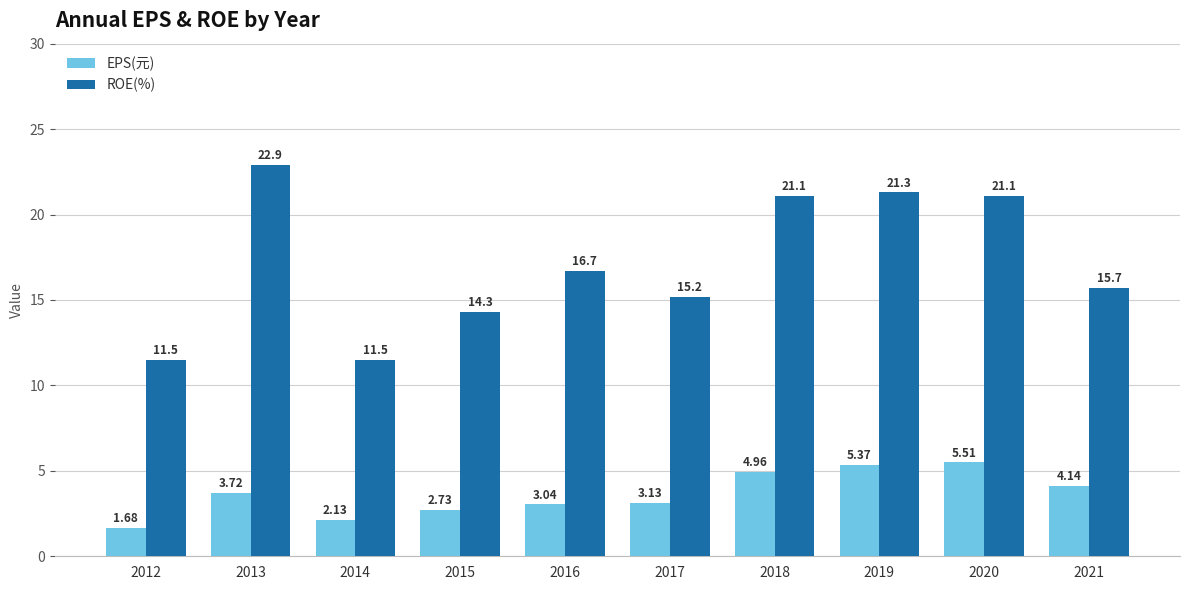

Which series has the largest total across all categories?

ROE(%)